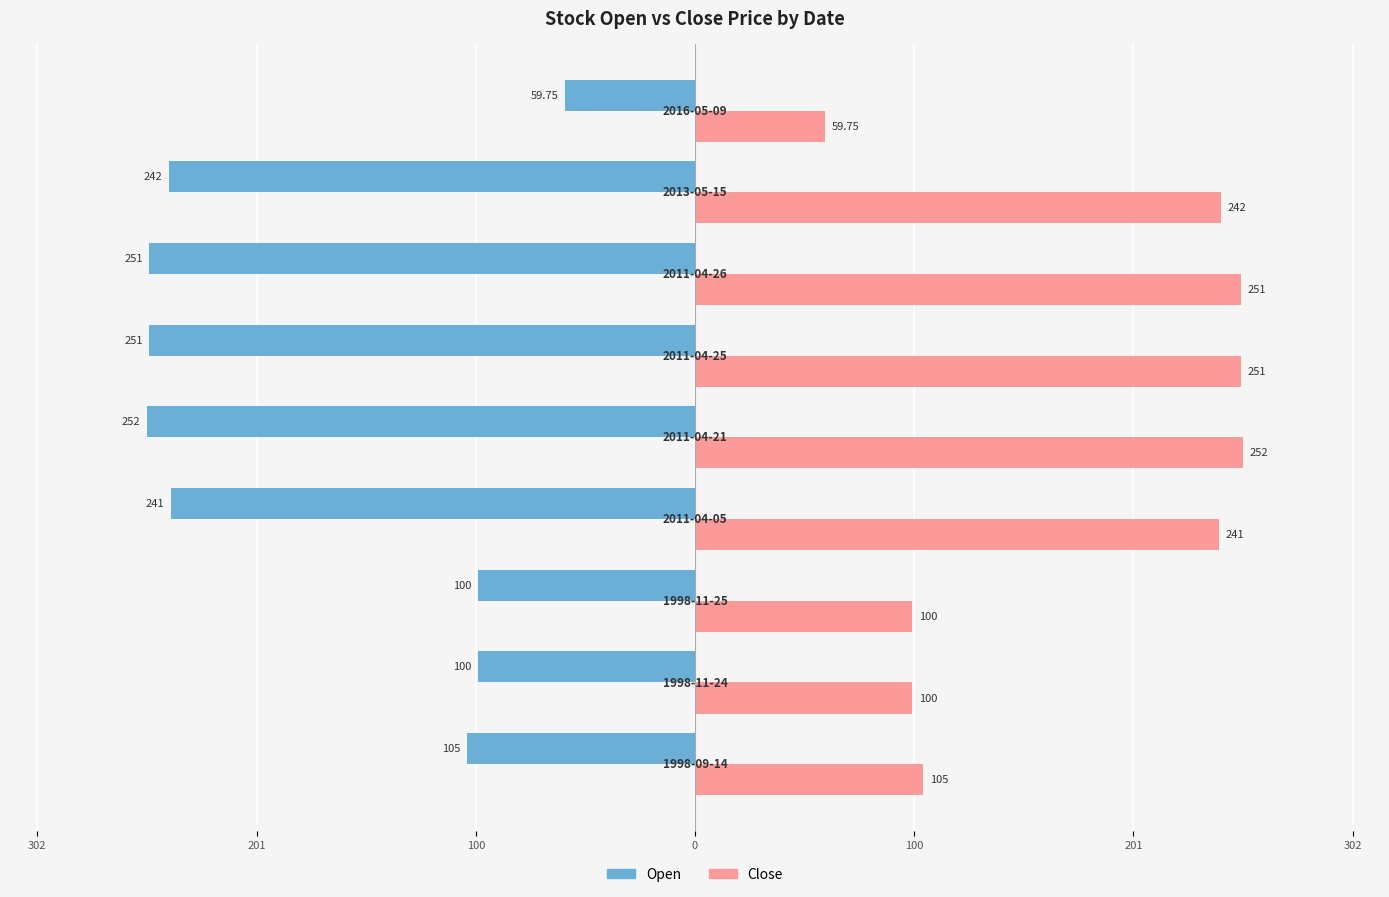

What are all the series names shown in the legend?

Open, Close